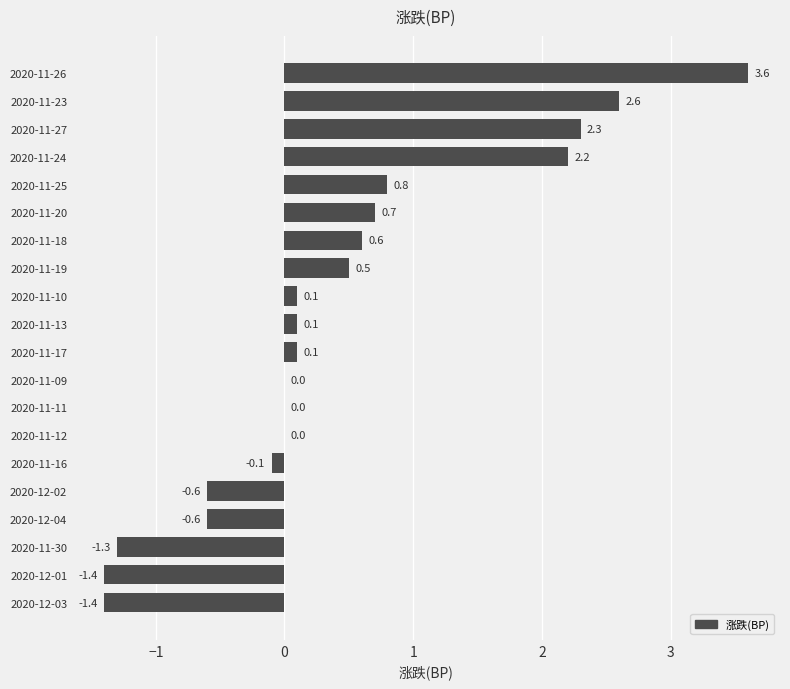

What is the sum of the values at 2020-11-25 and 2020-11-16?

0.7